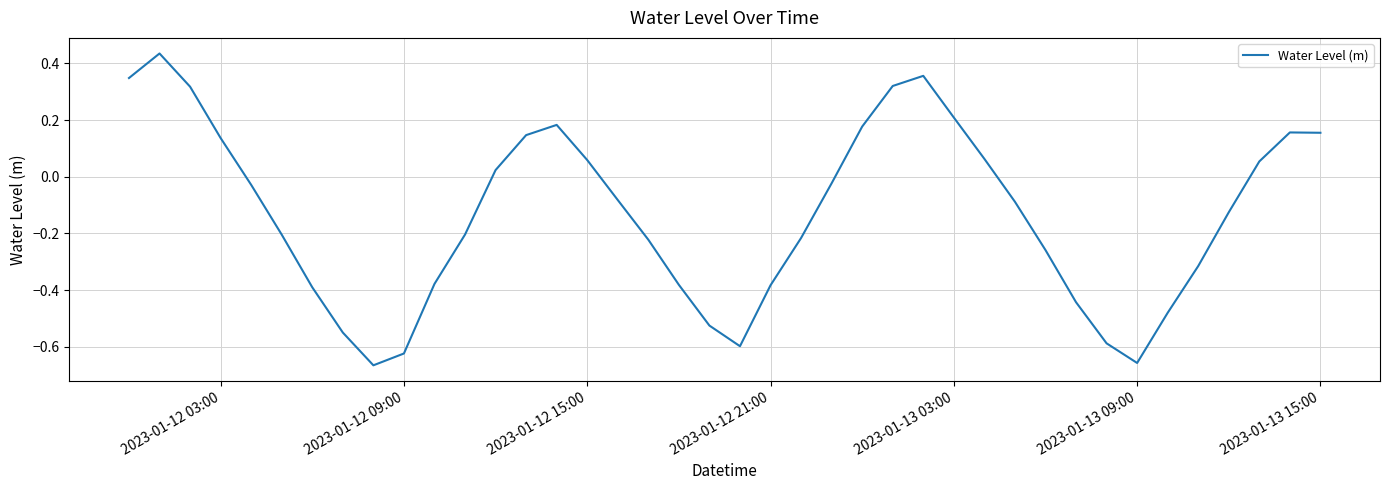

Reading left to right, extract all data points from this chart.

0.3	0.4	0.3	0.1	-0.0	-0.2	-0.4	-0.5	-0.7	-0.6	-0.4	-0.2	0.0	0.1	0.2	0.1	-0.1	-0.2	-0.4	-0.5	-0.6	-0.4	-0.2	-0.0	0.2	0.3	0.4	0.2	0.1	-0.1	-0.3	-0.4	-0.6	-0.7	-0.5	-0.3	-0.1	0.1	0.2	0.2